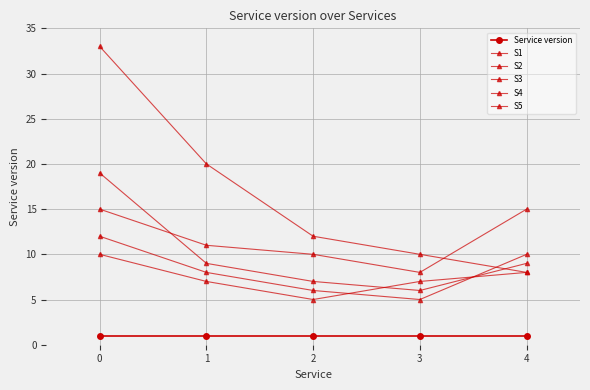

How many values in the S2 series are below 11?

2